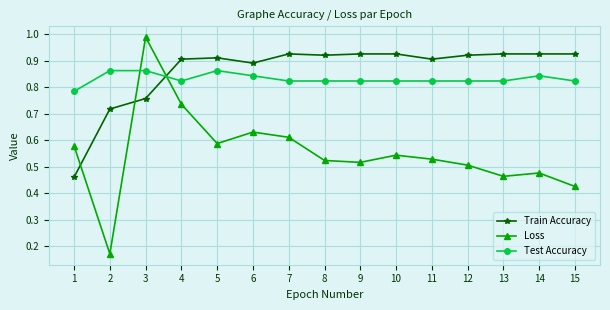

Which category has the highest value across all series?

3